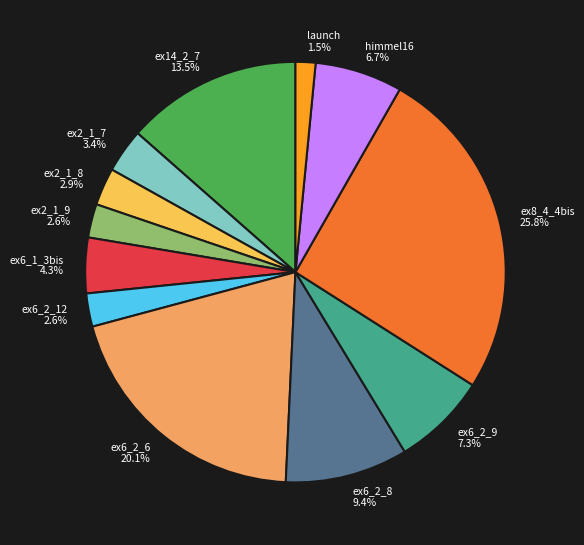

To the nearest percent, what percentage of the pie is ex8_4_4bis?

26%